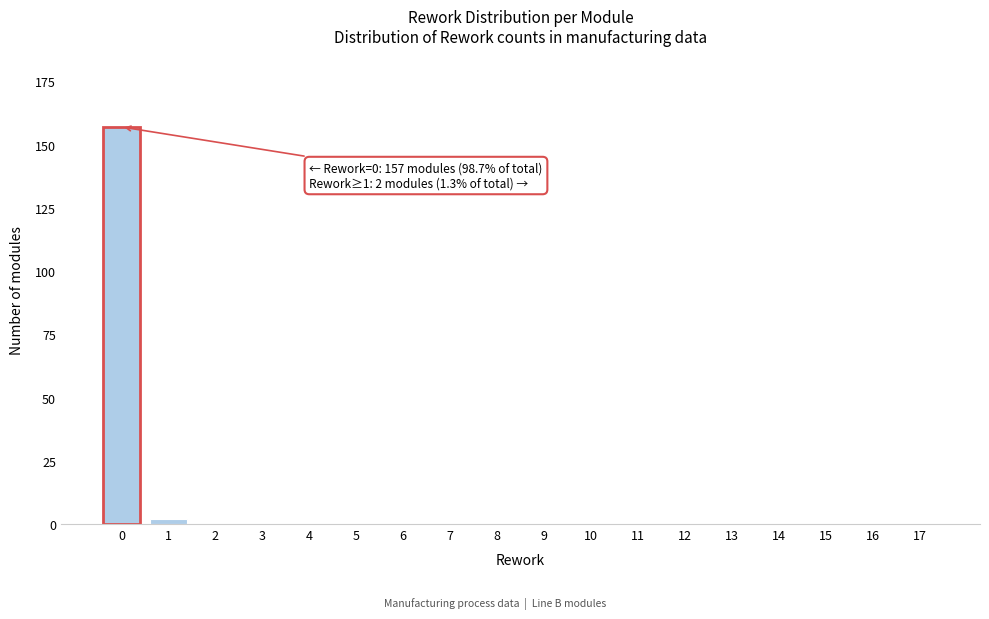

Reading left to right, list all the values displayed in this chart.

0=157	1=2	2=0	3=0	4=0	5=0	6=0	7=0	8=0	9=0	10=0	11=0	12=0	13=0	14=0	15=0	16=0	17=0